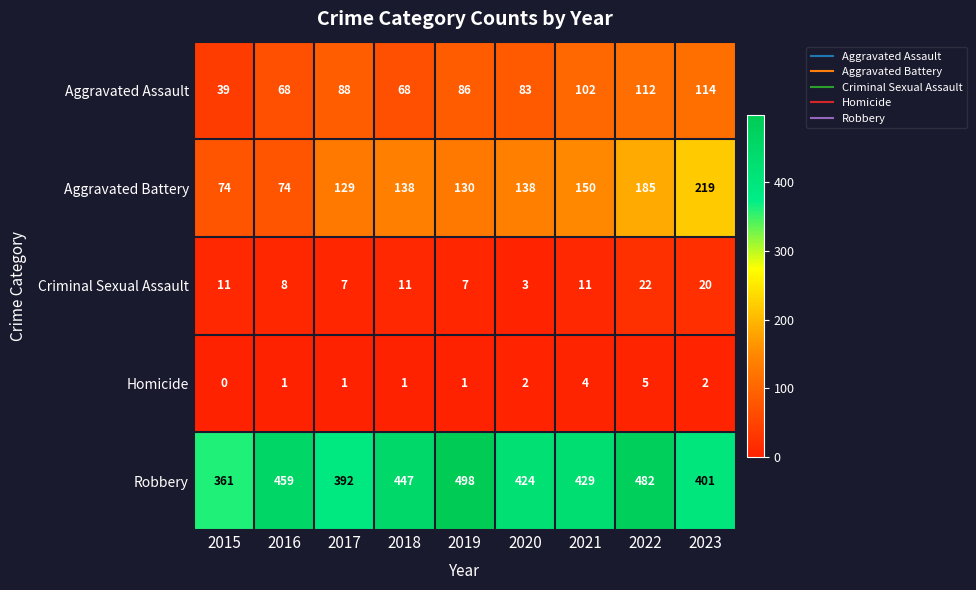

What is the total value across all series at 2023?

756